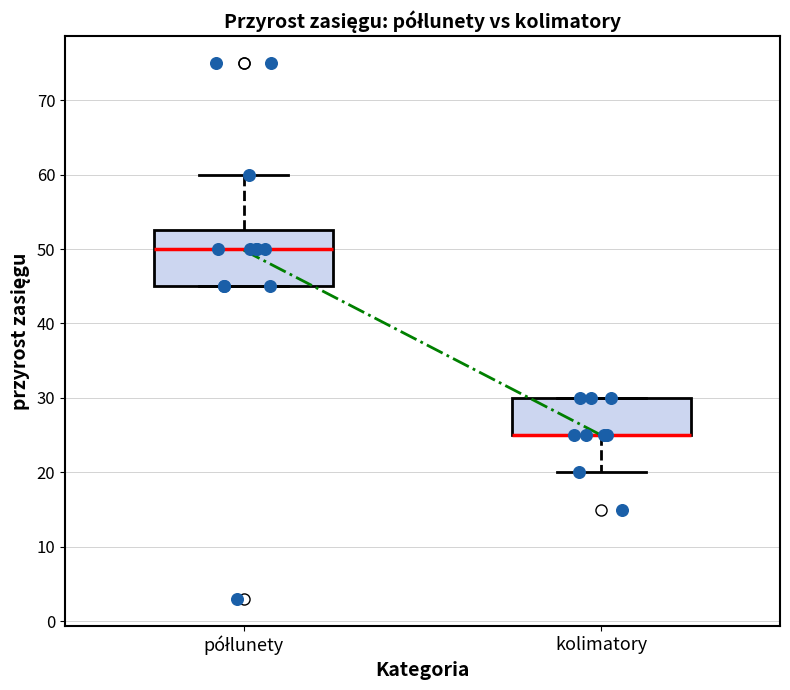

Where is the upper edge of the box for kolimatory on the y-axis? The values are not printed on the chart, so give them approximately, as read against the axis.

30